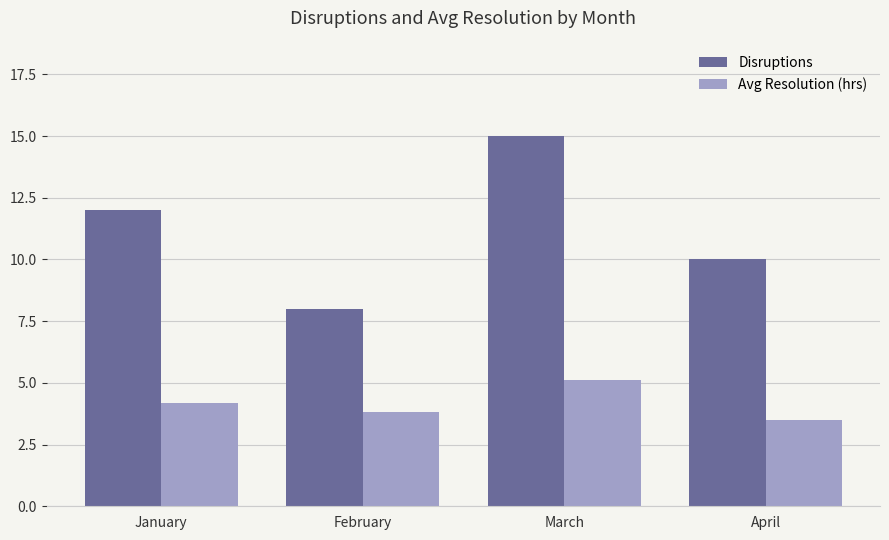

How many groups of bars are there?

4